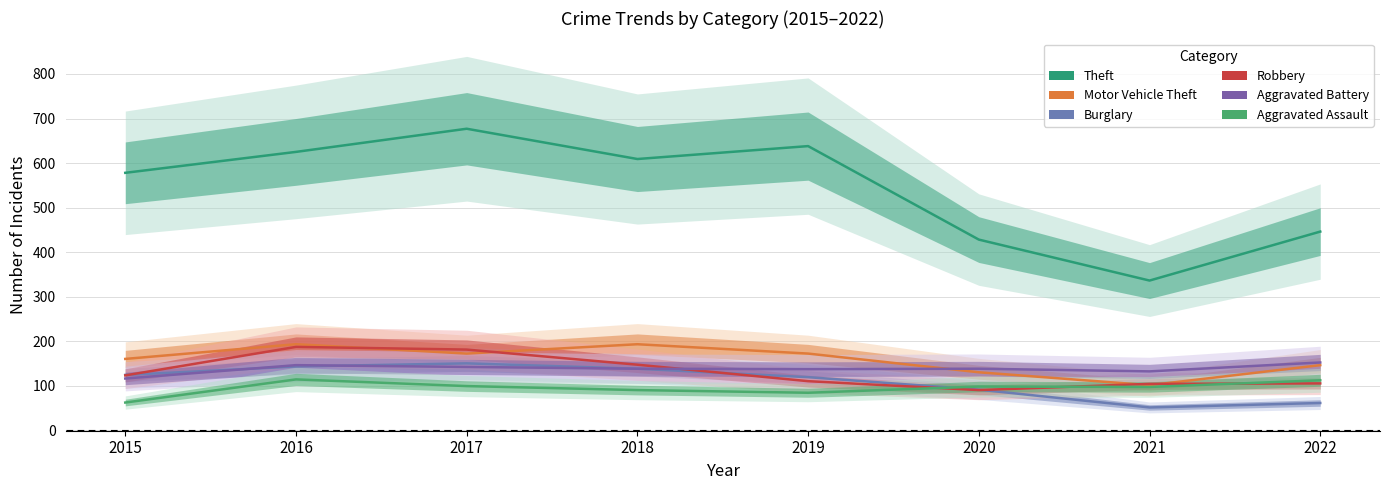

At which category does Aggravated Battery reach its first local valley?

2019